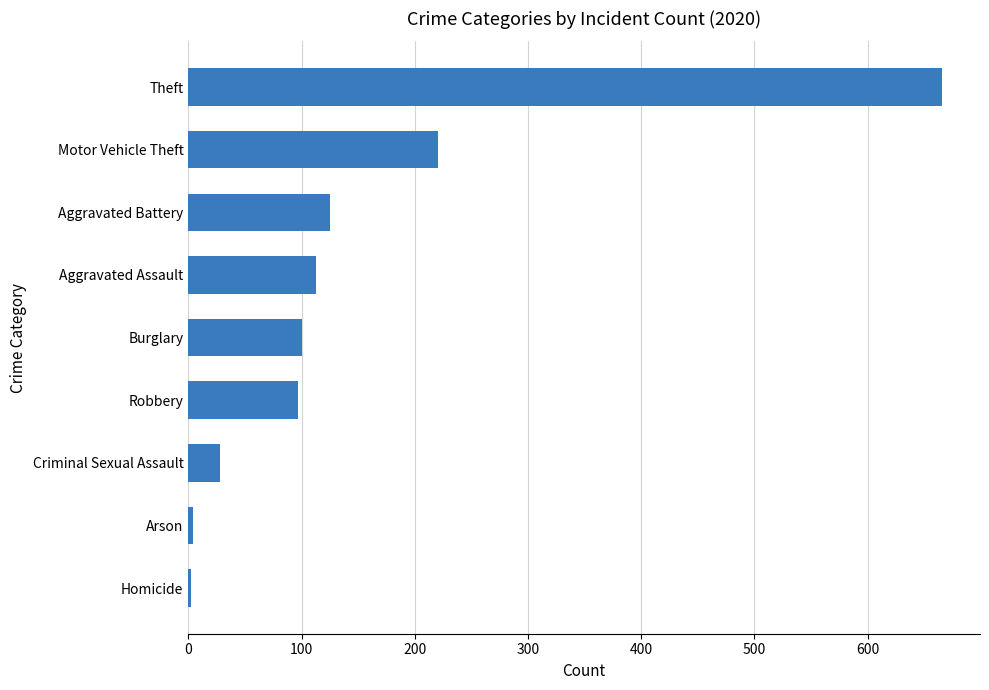

What is the sum of all values?

1356